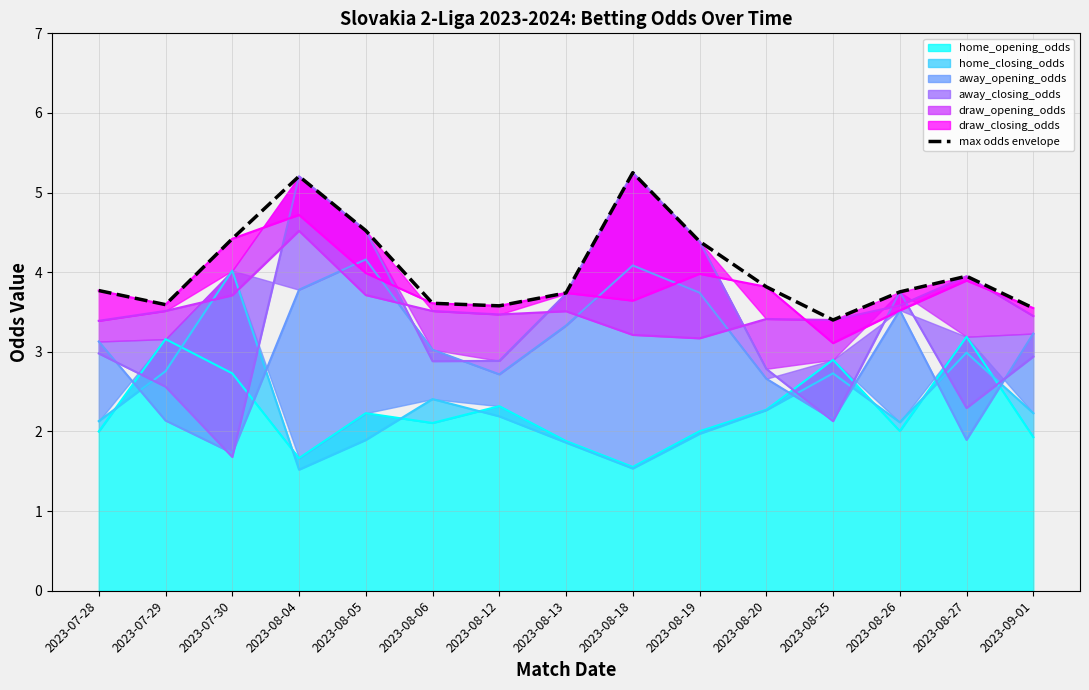

Reading left to right, extract all data points from this chart.

3.8	3.6	4.4	5.2	4.5	3.6	3.6	3.7	5.2	4.4	3.8	3.4	3.8	4.0	3.5